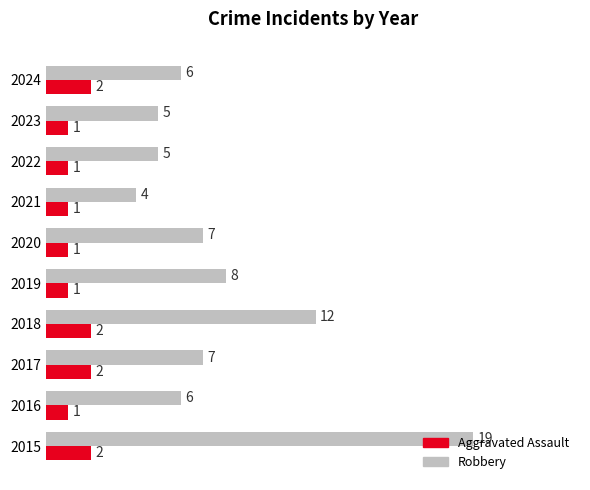

What is the highest value of the Robbery series?

19